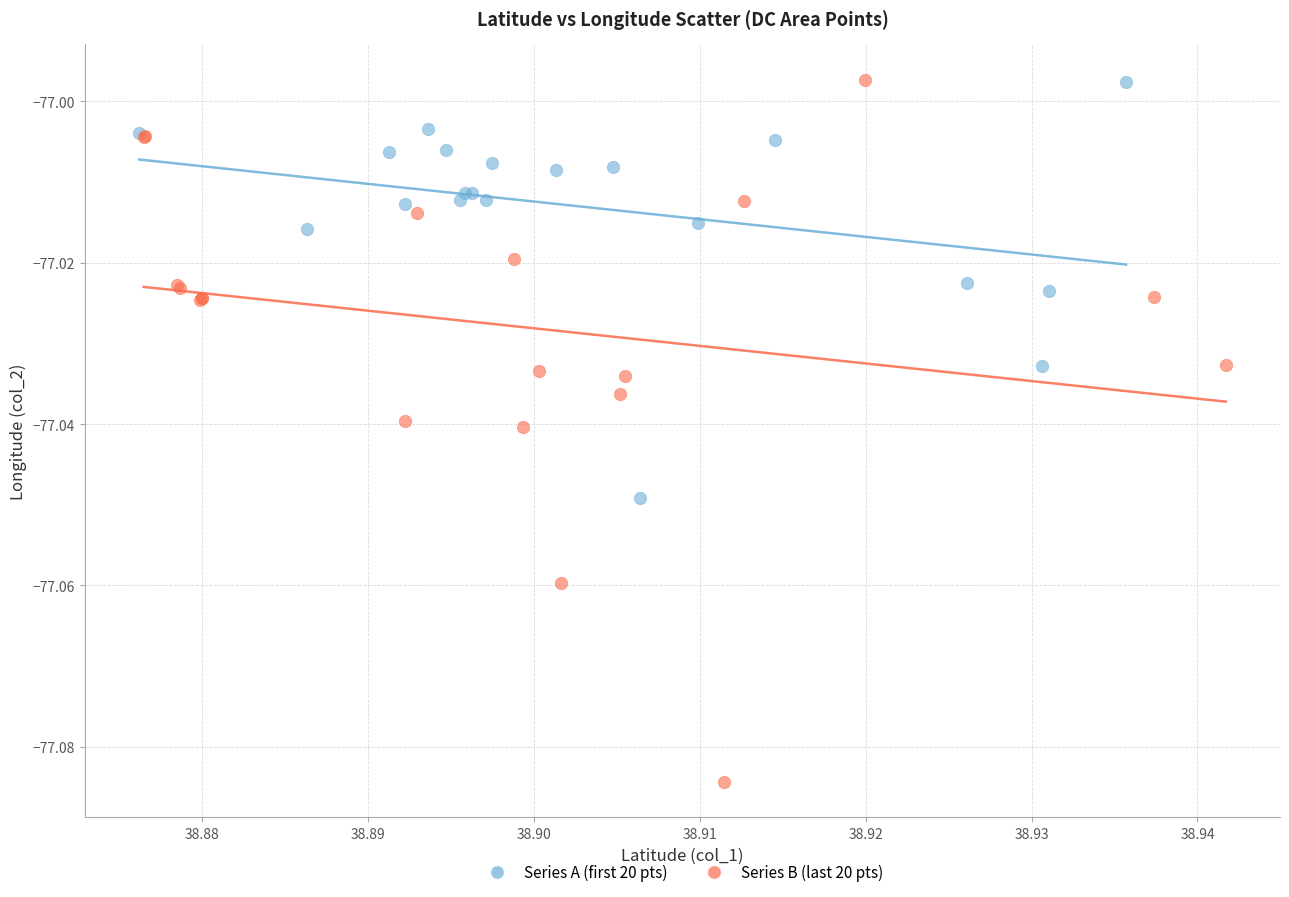

What are all the series names shown in the legend?

Series A (first 20 pts), Series B (last 20 pts)